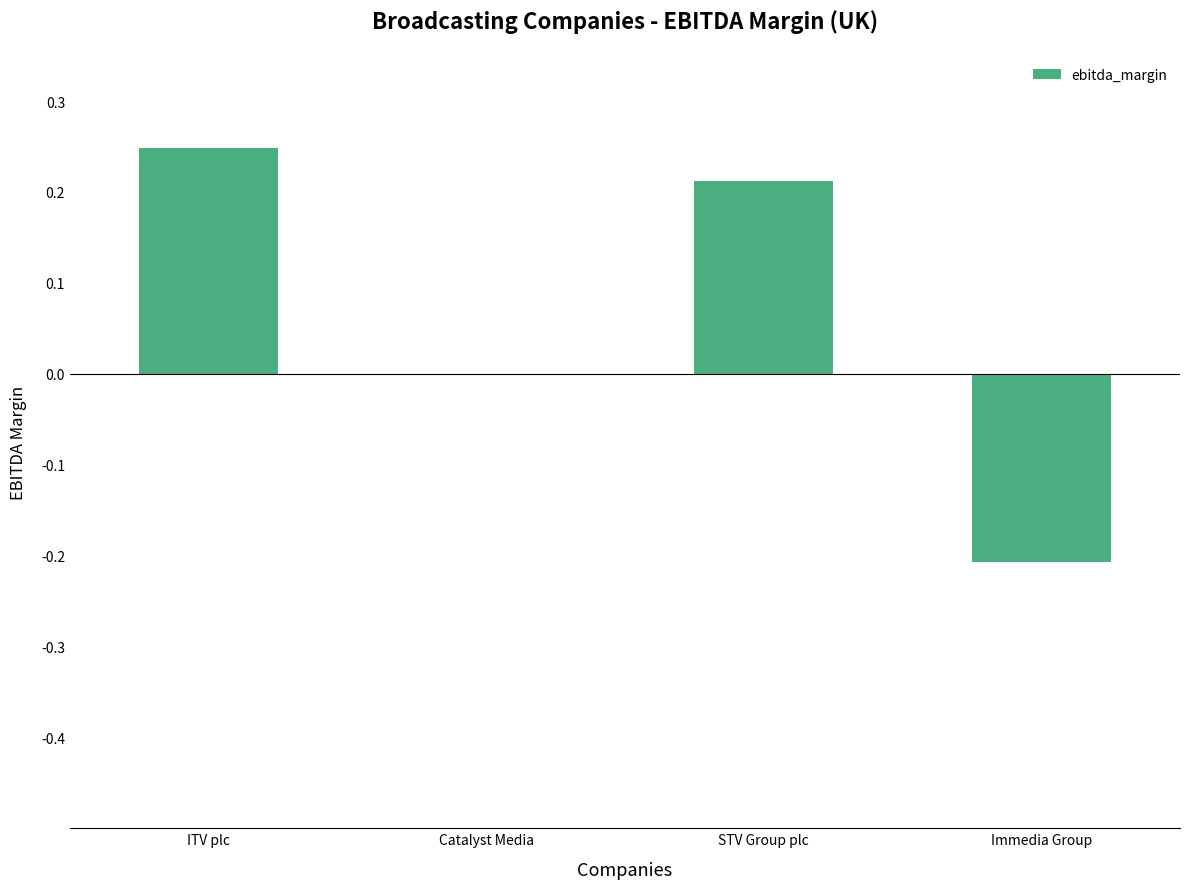

Where does the data first go above 0?

ITV plc